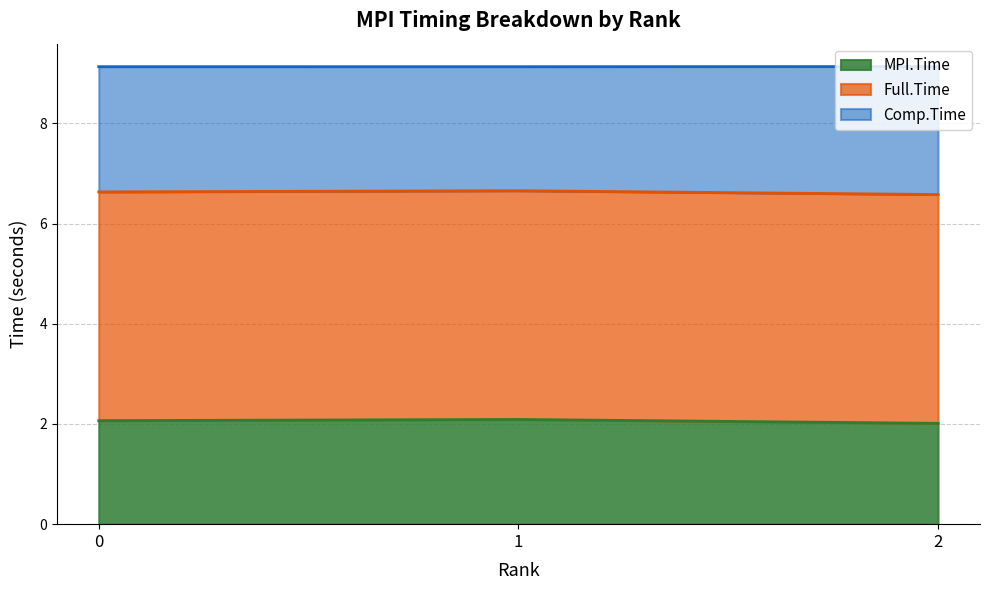

At how many categories does at least one series exceed 5?

3